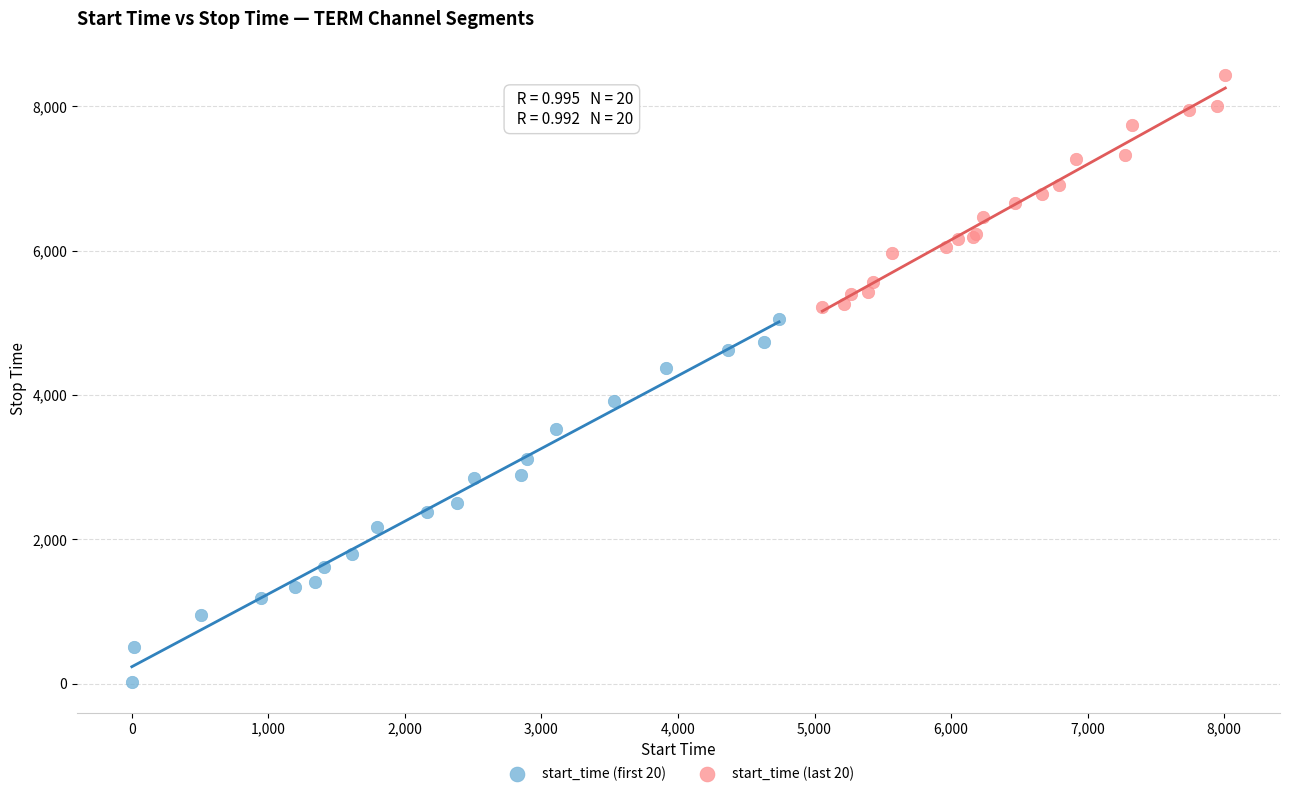

Which series reaches the minimum Y coordinate?

start_time (first 20)